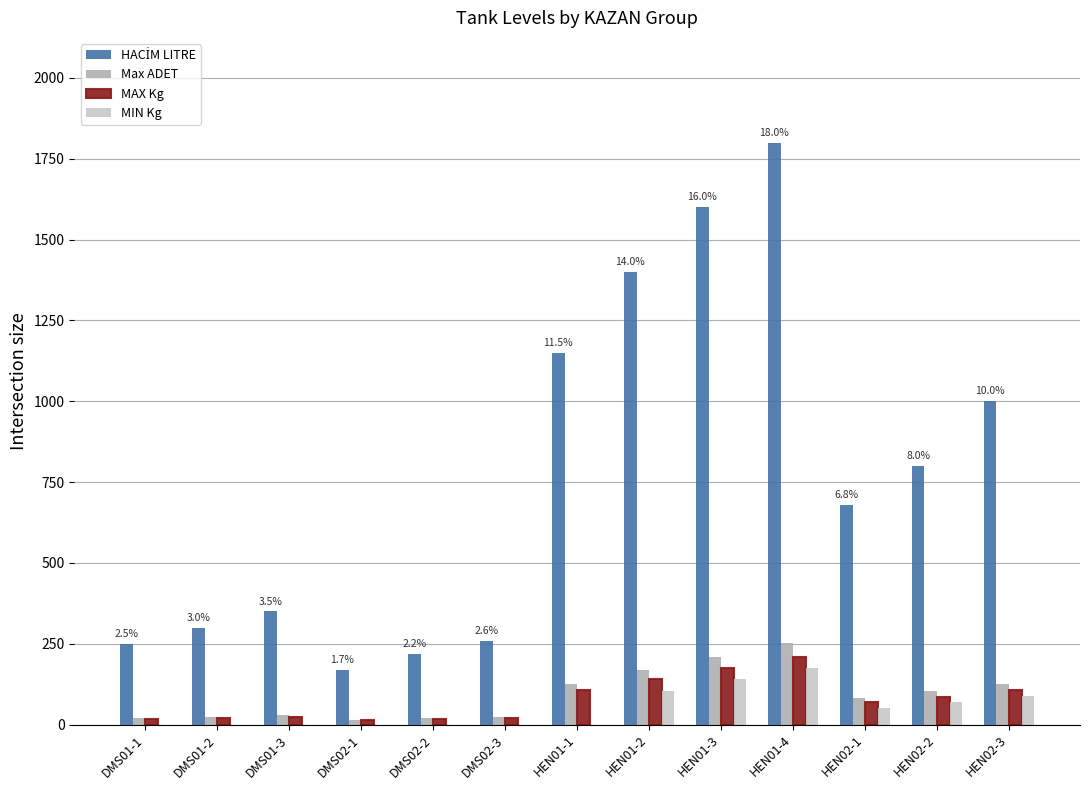

The value of MIN Kg at HEN01-3 is 237. True or false?

False